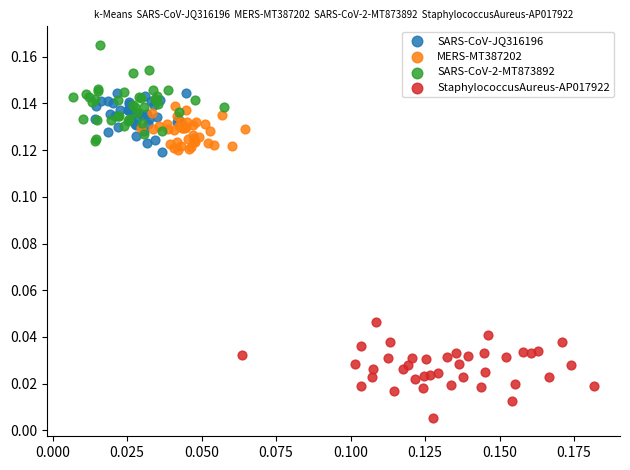

Which series reaches the minimum Y coordinate?

StaphylococcusAureus-AP017922